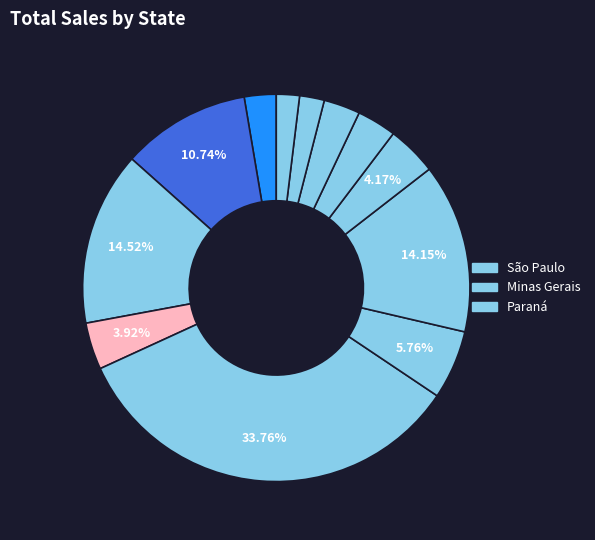

To the nearest percent, what is the average slice percentage?

8%